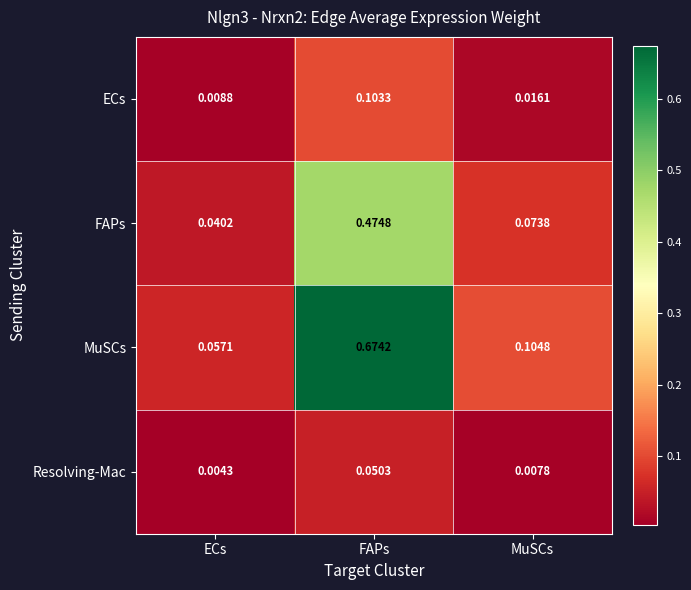

List the series in order of their peak value, lowest first.

Resolving-Mac, ECs, FAPs, MuSCs